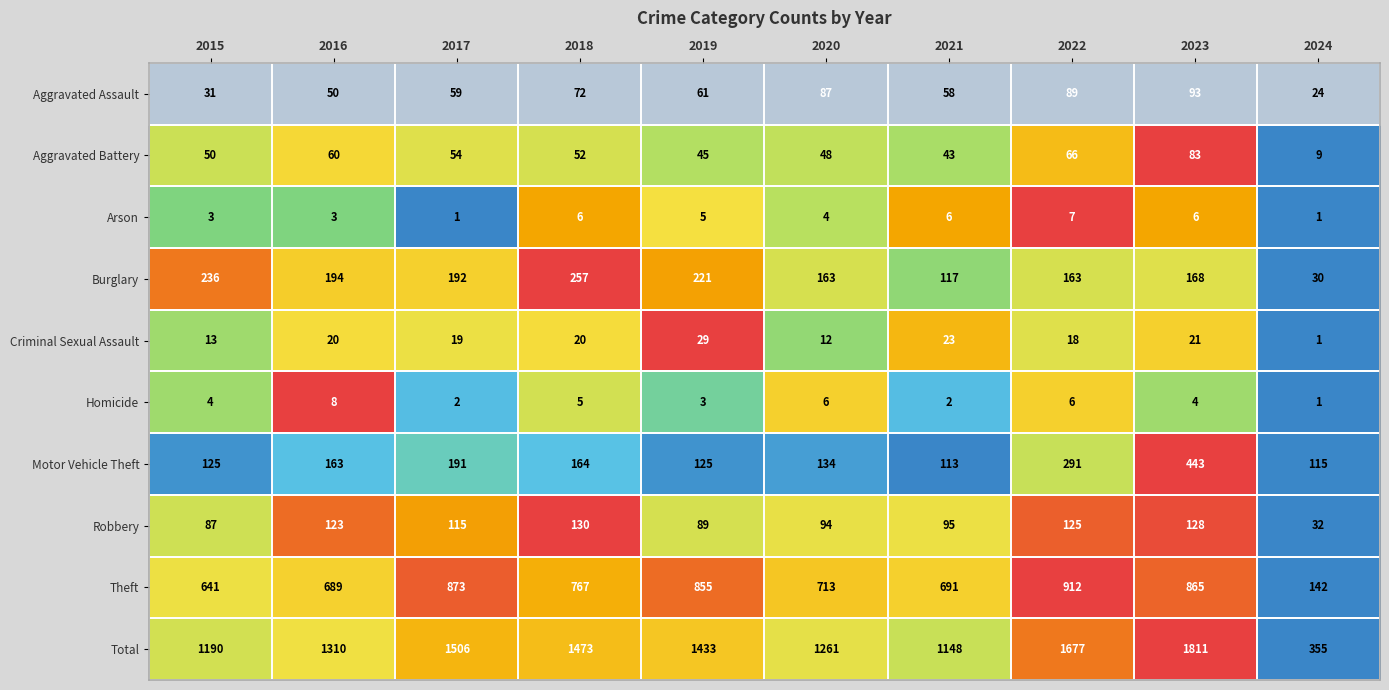

Which series has the largest total across all categories?

Total